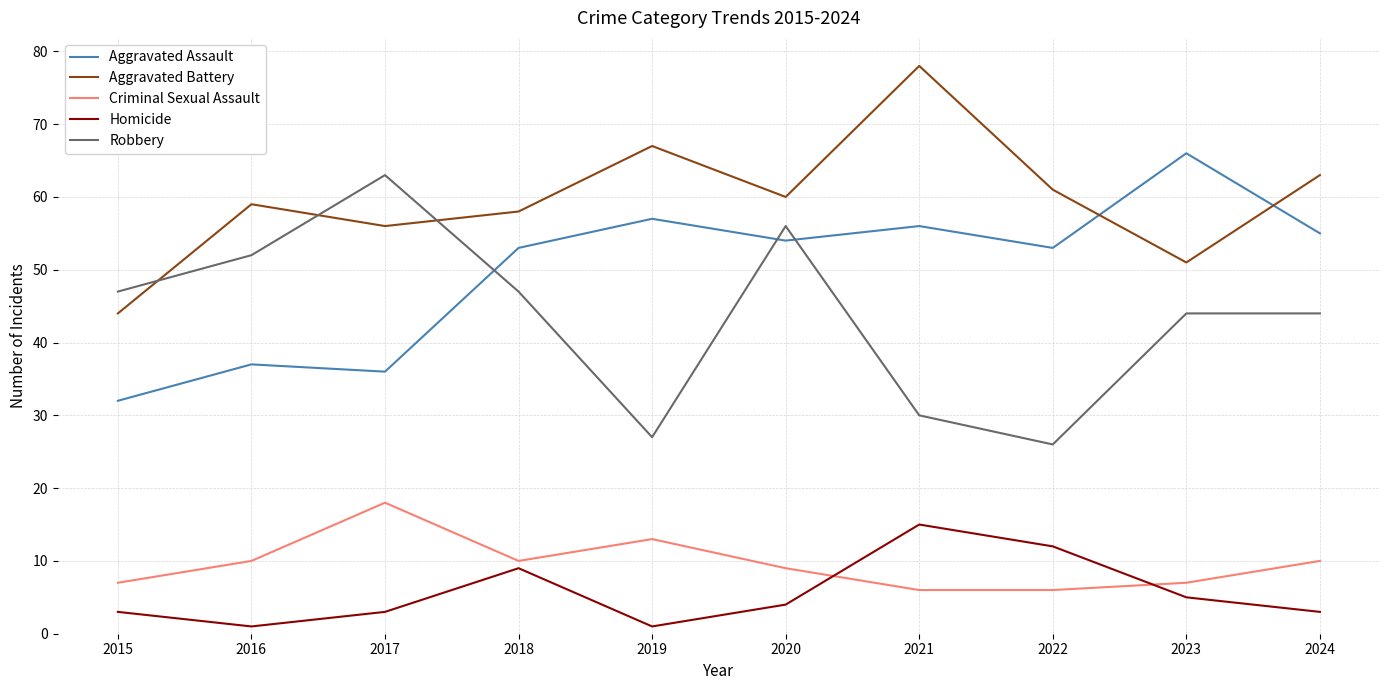

At which category does Robbery reach its first local valley?

2019